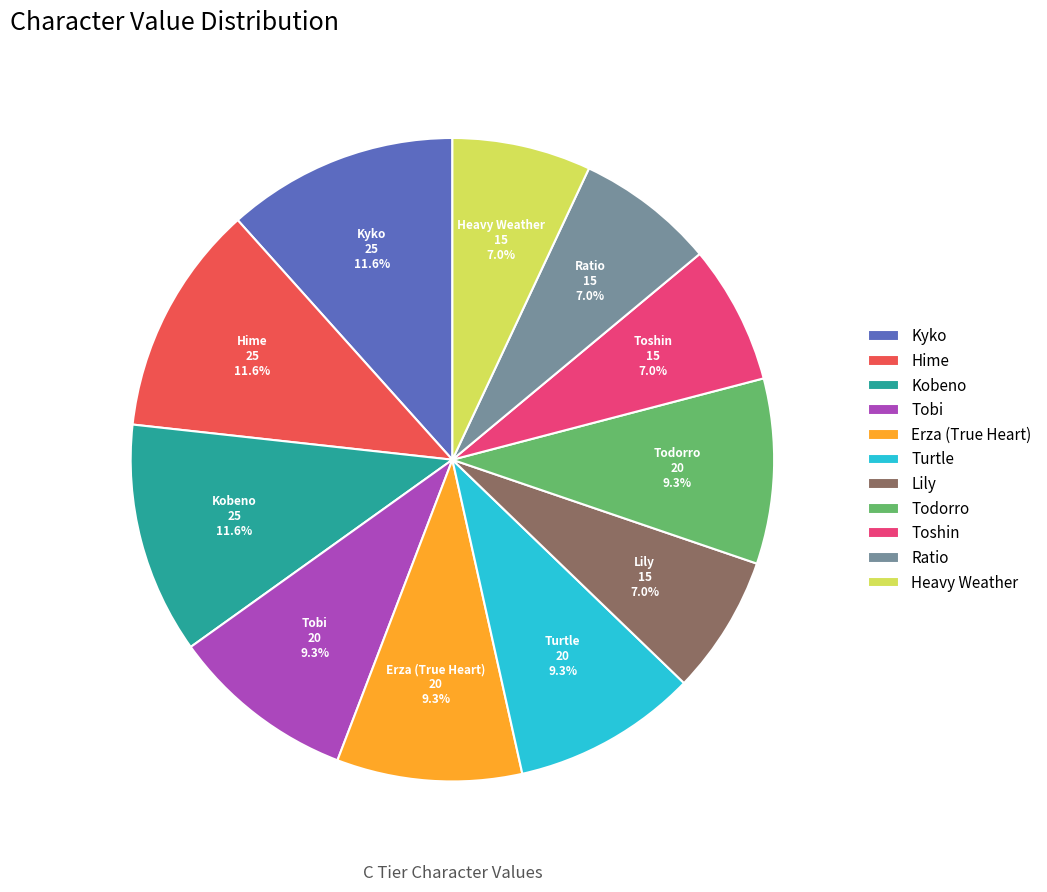

Is there a majority slice in this chart?

No